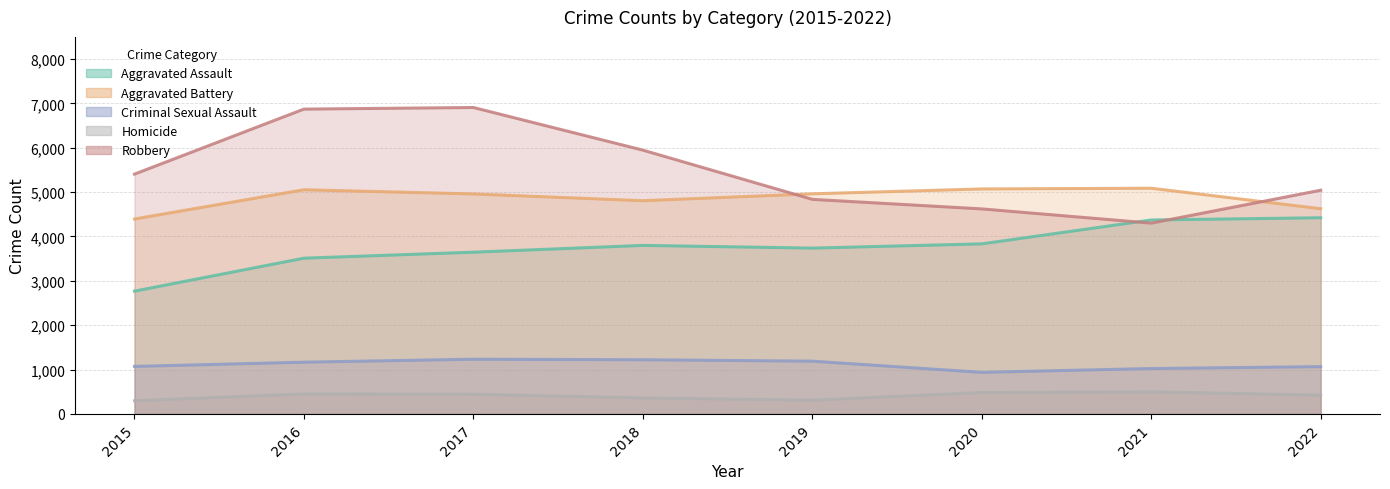

True or false: Robbery and Aggravated Battery cross at least once.

True